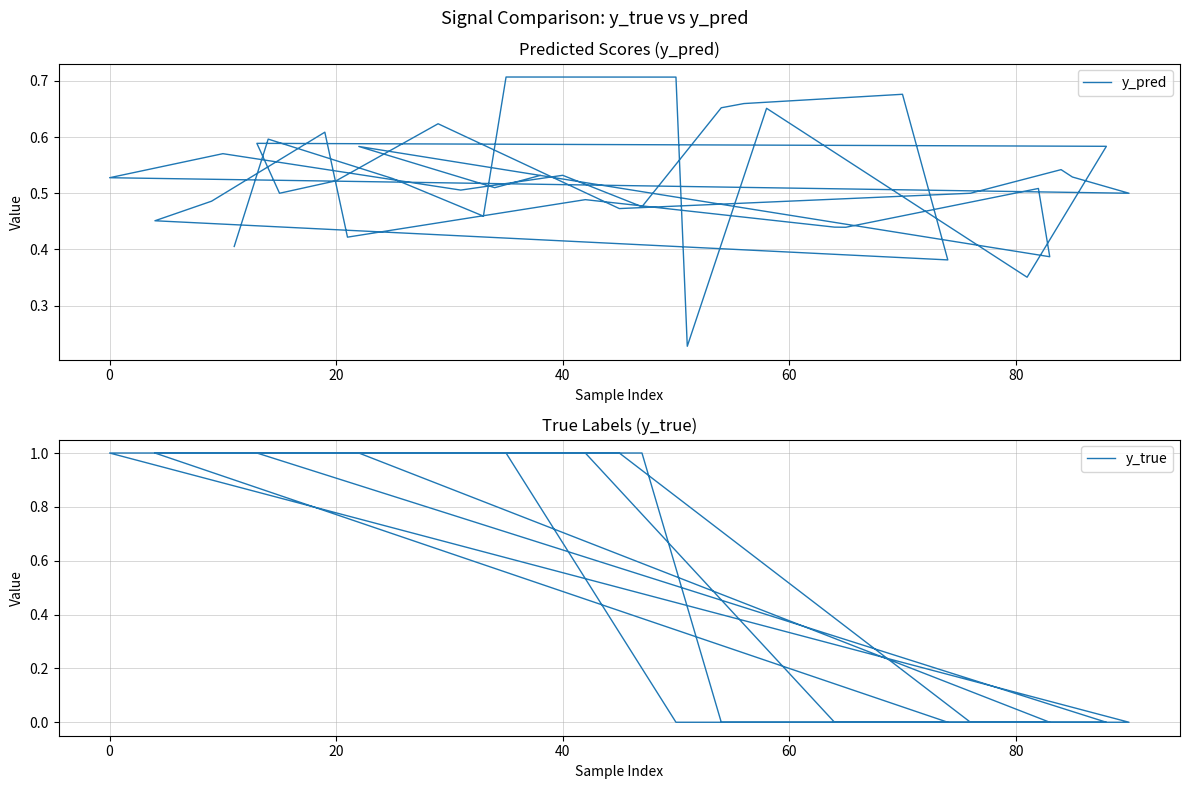

At how many categories does at least one series exceed 0?

40